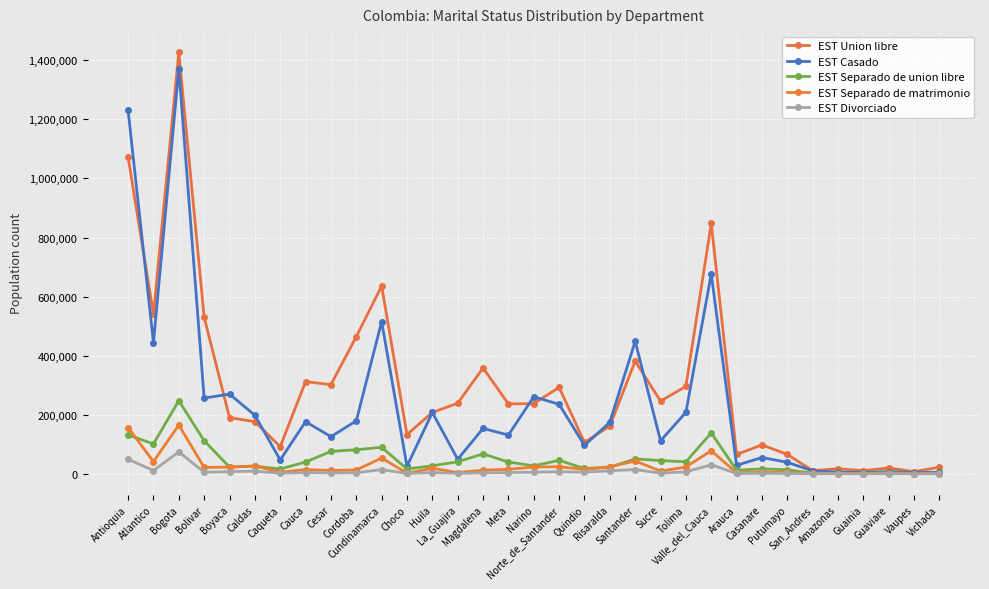

What is the difference between the maximum and second lowest values in the EST Divorciado series?

73918